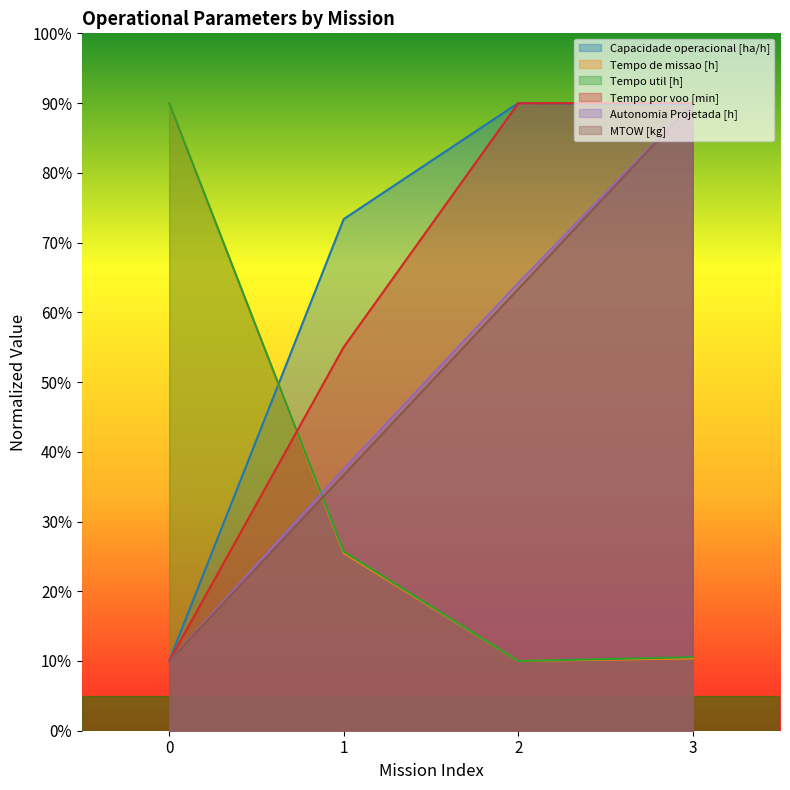

At how many categories does at least one series exceed 31?

4